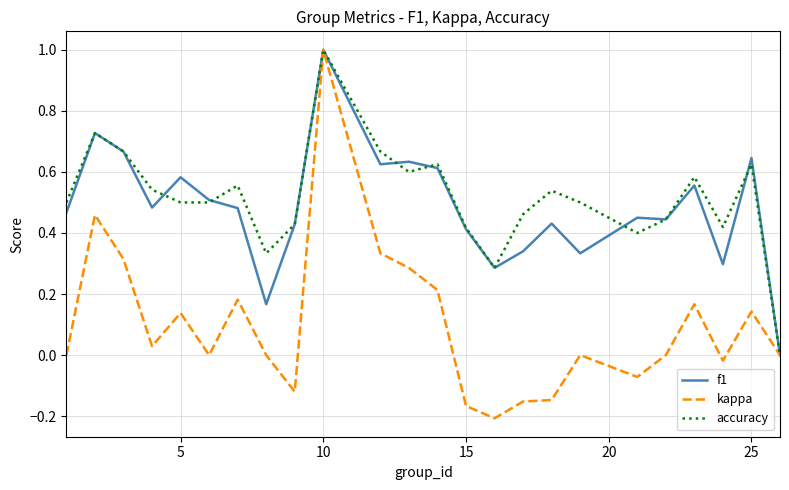

Which series has the largest range (max minus min)?

kappa